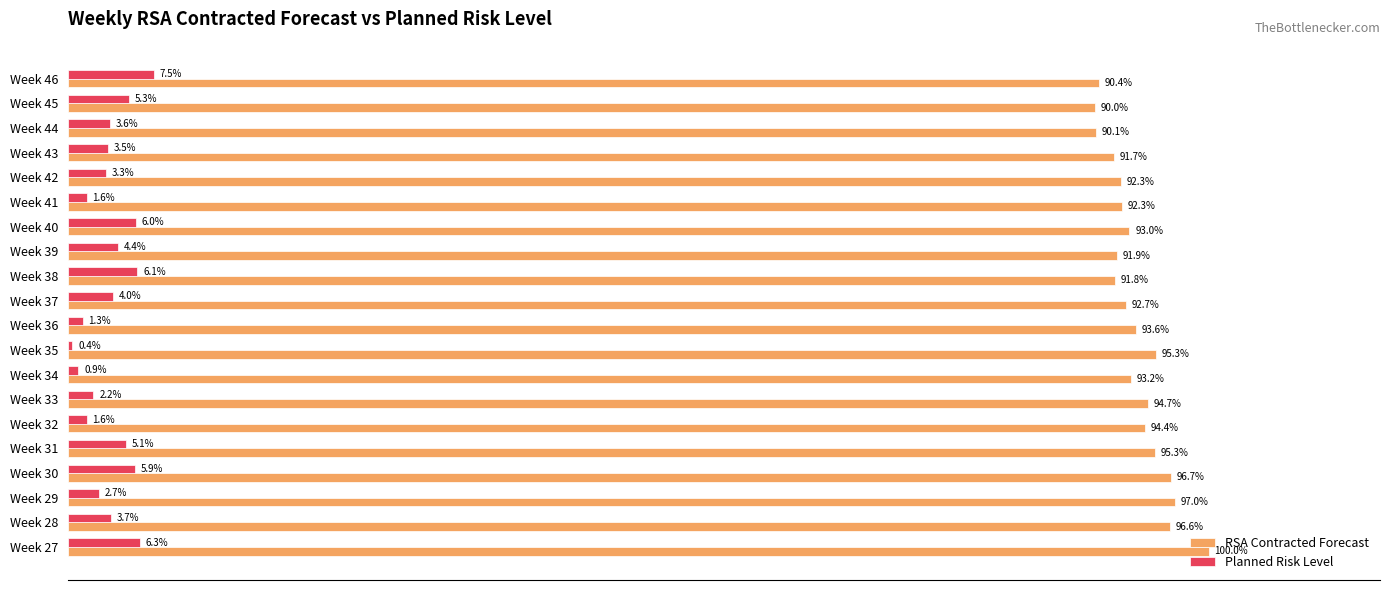

Rank the series by their average value, from lowest to highest.

Planned Risk Level, RSA Contracted Forecast